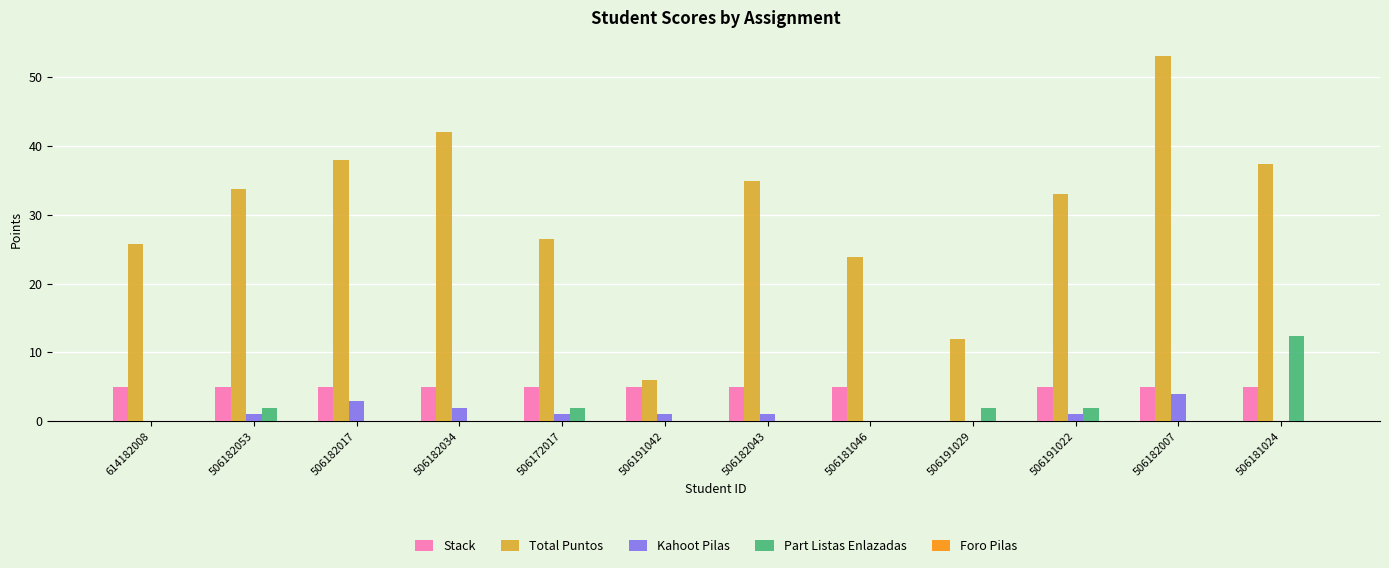

Is the value of Part Listas Enlazadas at 506191029 greater than the value of Stack at 506181046?

No